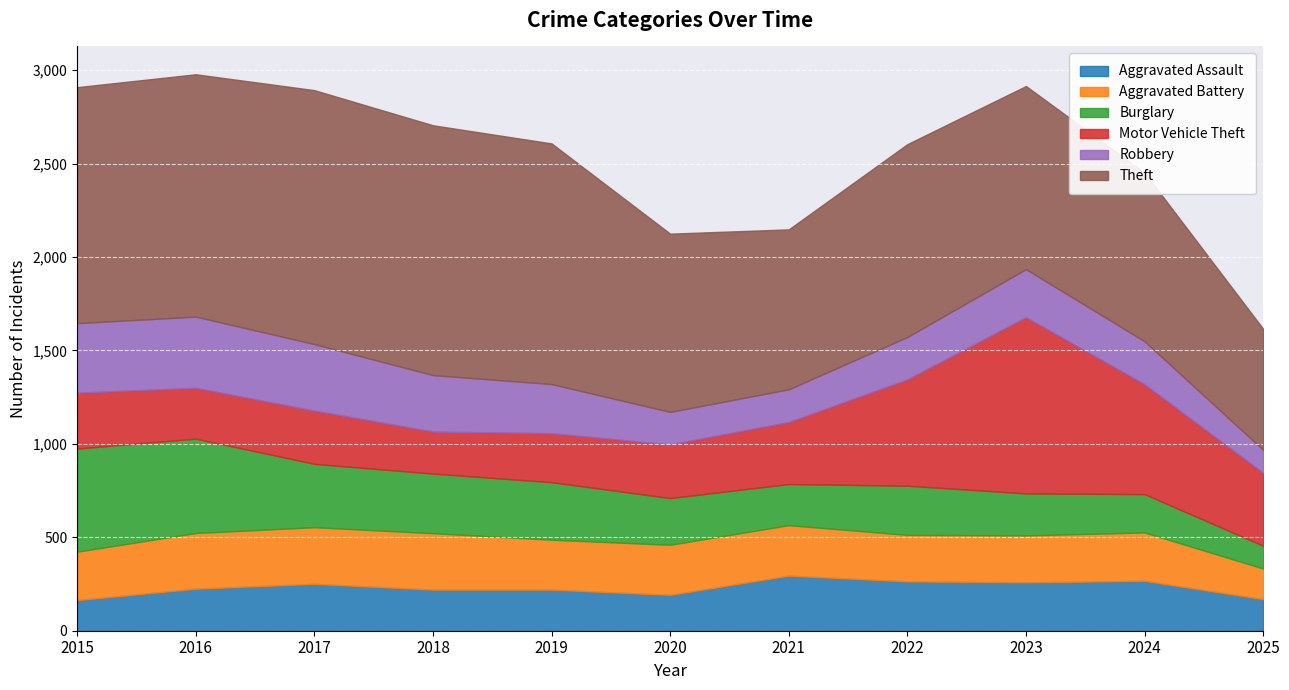

Reading left to right, transcribe all the data shown in this chart.

Aggravated Assault: 2015=164	2016=225	2017=251	2018=220	2019=220	2020=192	2021=295	2022=264	2023=259	2024=267	2025=169
Aggravated Battery: 2015=259	2016=298	2017=303	2018=302	2019=267	2020=268	2021=270	2022=249	2023=251	2024=259	2025=164
Burglary: 2015=552	2016=505	2017=339	2018=319	2019=308	2020=250	2021=220	2022=263	2023=225	2024=205	2025=122
Motor Vehicle Theft: 2015=299	2016=272	2017=285	2018=225	2019=262	2020=287	2021=332	2022=569	2023=943	2024=588	2025=390
Robbery: 2015=372	2016=381	2017=356	2018=302	2019=263	2020=174	2021=175	2022=227	2023=257	2024=230	2025=123
Theft: 2015=1263	2016=1297	2017=1359	2018=1337	2019=1288	2020=954	2021=856	2022=1032	2023=980	2024=903	2025=648